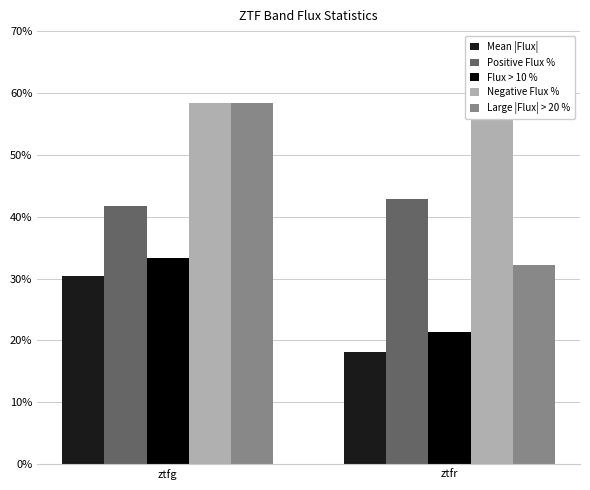

Count the number of data series in this chart.

5